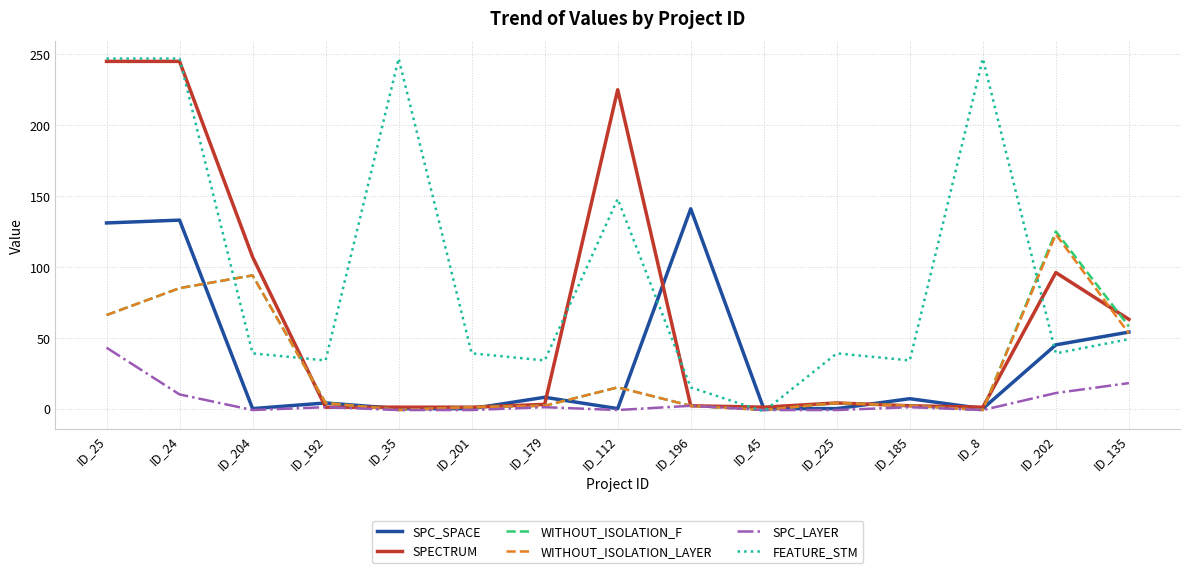

Which series changed the most between ID_35 and ID_196?

FEATURE_STM